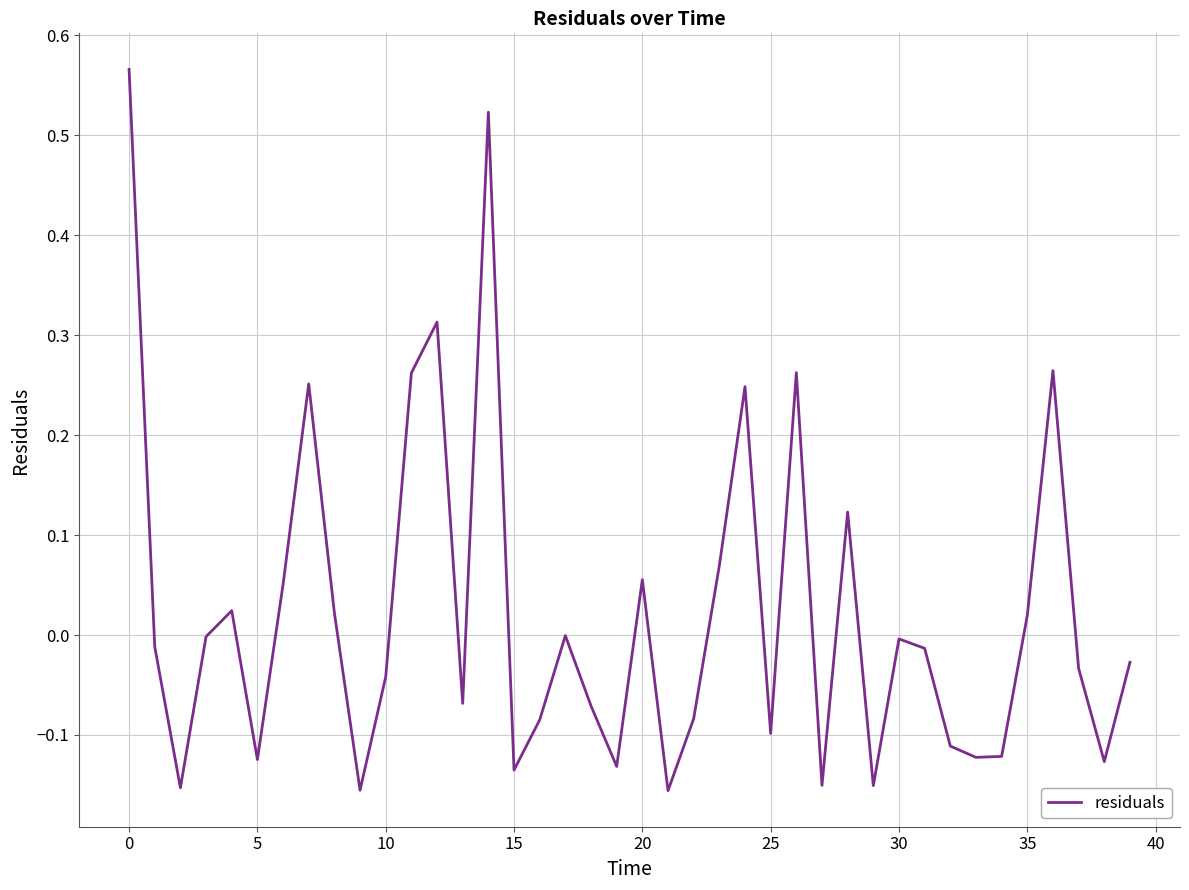

How many lines are shown in the chart?

1